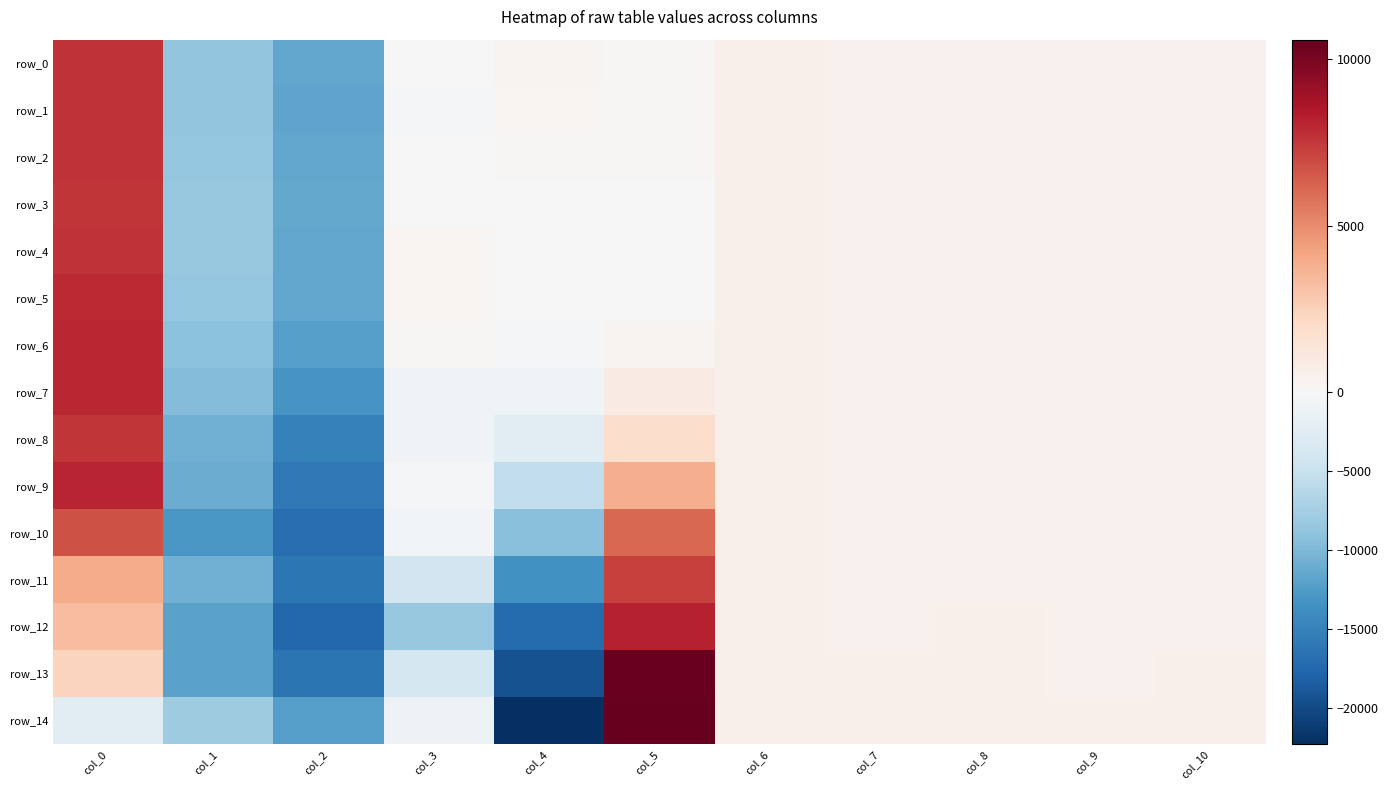

Reading right to left, what are all the values shown in this chart?

row_0: 447	422	467	443	550	97	266	-78	-11616	-8756	7628
row_1: 447	421	469	441	549	85	172	-231	-11708	-8820	7652
row_2: 447	422	469	443	549	104	97	-25	-11604	-8608	7628
row_3: 449	422	470	442	551	77	-2	-28	-11384	-8388	7564
row_4: 448	421	469	444	550	13	1	235	-11556	-8448	7692
row_5: 449	423	469	441	551	-137	13	171	-11608	-8624	7944
row_6: 447	421	469	442	551	324	-215	85	-12220	-9208	7976
row_7: 448	422	469	442	552	859	-1023	-805	-13228	-9652	7976
row_8: 451	424	470	444	551	1858	-2494	-707	-15076	-10800	7584
row_9: 451	425	469	443	554	3879	-5482	-218	-15908	-11144	8068
row_10: 456	428	472	445	556	6057	-9401	-656	-17040	-13044	6784
row_11: 464	437	484	453	557	7275	-13550	-4200	-16116	-10740	3968
row_12: 481	454	500	470	558	8155	-17136	-8471	-17424	-12020	3240
row_13: 500	475	524	506	563	10497	-19478	-3873	-16212	-11972	2356
row_14: 550	533	574	574	562	10595	-22298	-1322	-12340	-7984	-2492